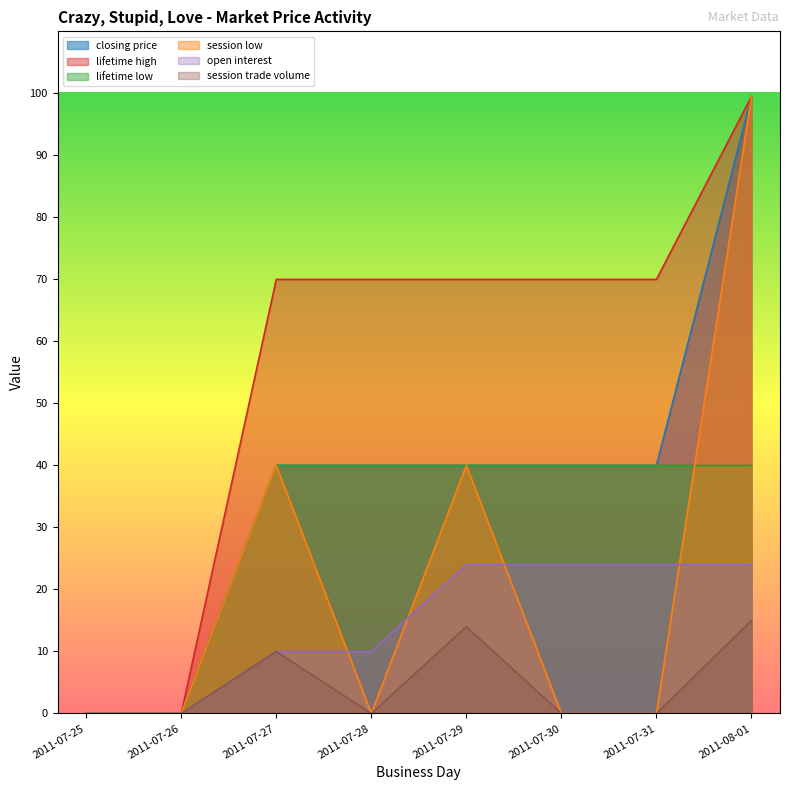

At which label is session low closest to 49?

2011-07-27